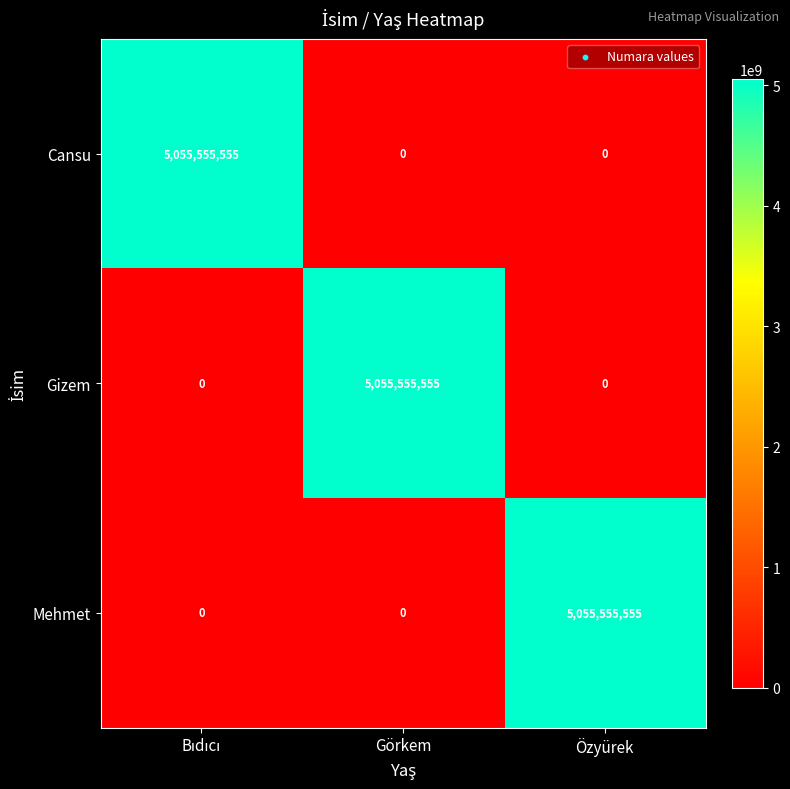

What is the total value across all series at Özyürek?

5055555555